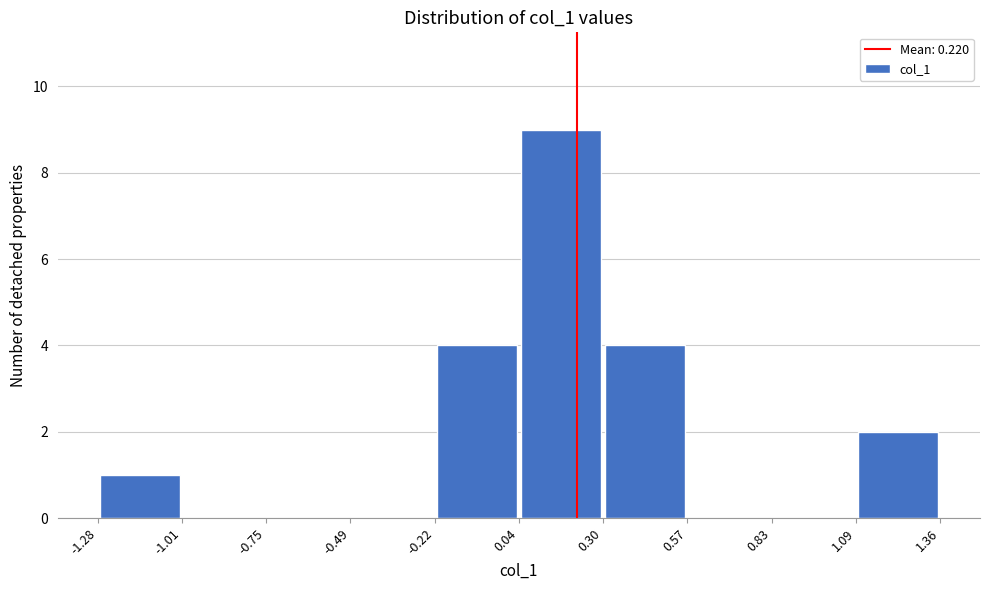

Reading left to right, list every bar in this chart as the range it spans on the x-axis followed by its height. The values are not printed on the chart, so give them approximately, as read against the axis.

-1.28 to -1.01: 1
-1.01 to -0.75: 0
-0.75 to -0.49: 0
-0.49 to -0.22: 0
-0.22 to 0.04: 4
0.04 to 0.30: 9
0.30 to 0.57: 4
0.57 to 0.83: 0
0.83 to 1.09: 0
1.09 to 1.36: 2